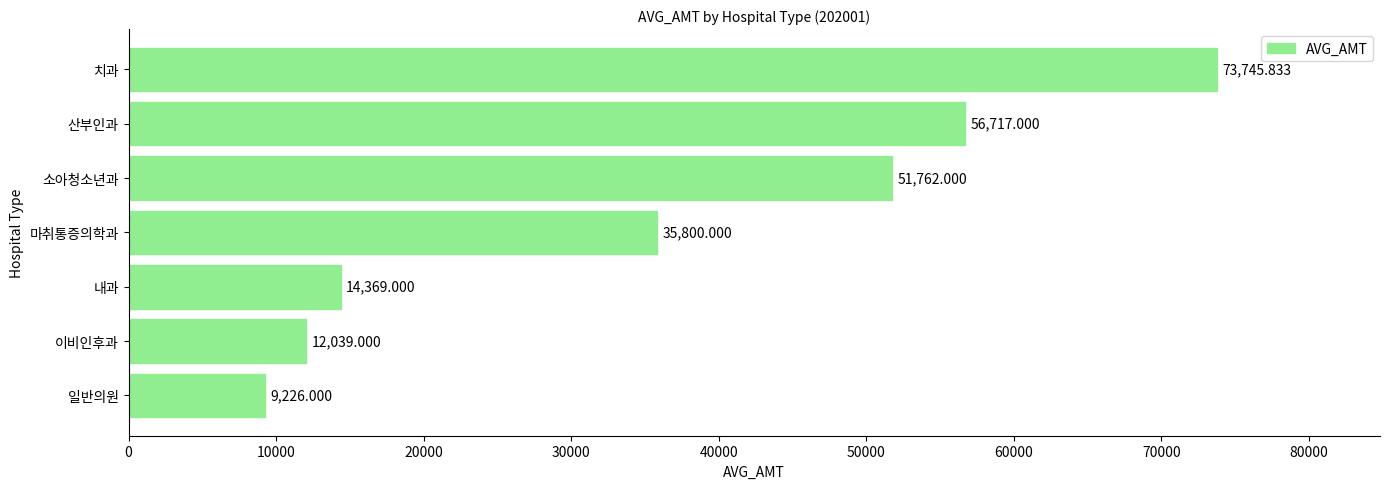

At which category does the chart reach its minimum across all series?

일반의원